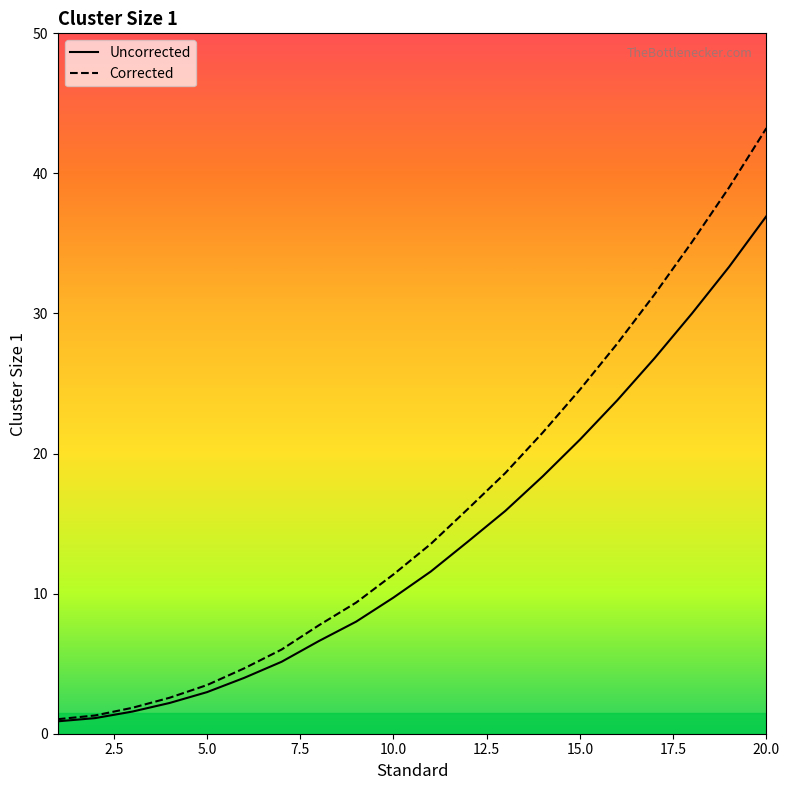

List the series in order of their peak value, lowest first.

Uncorrected, Corrected